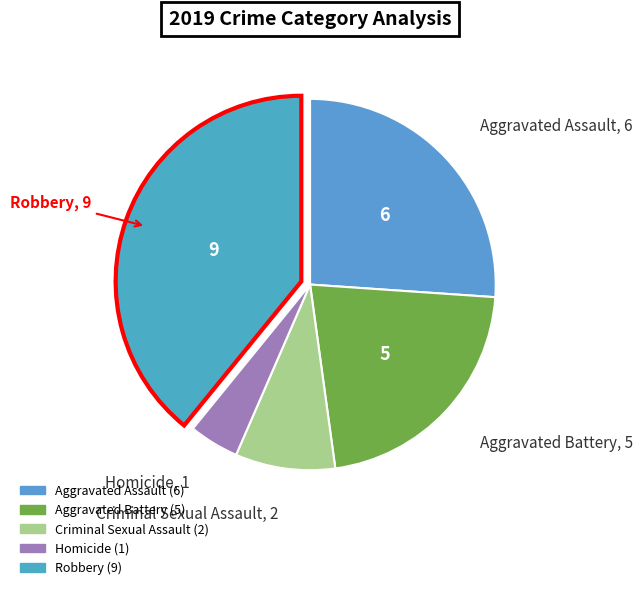

Is Homicide the majority of the pie?

No